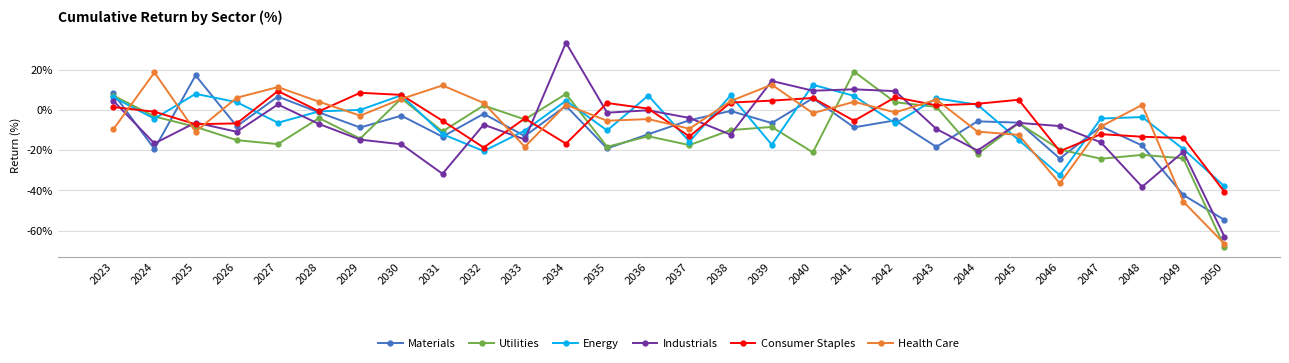

At which category is the sum across all series the highest?

2034